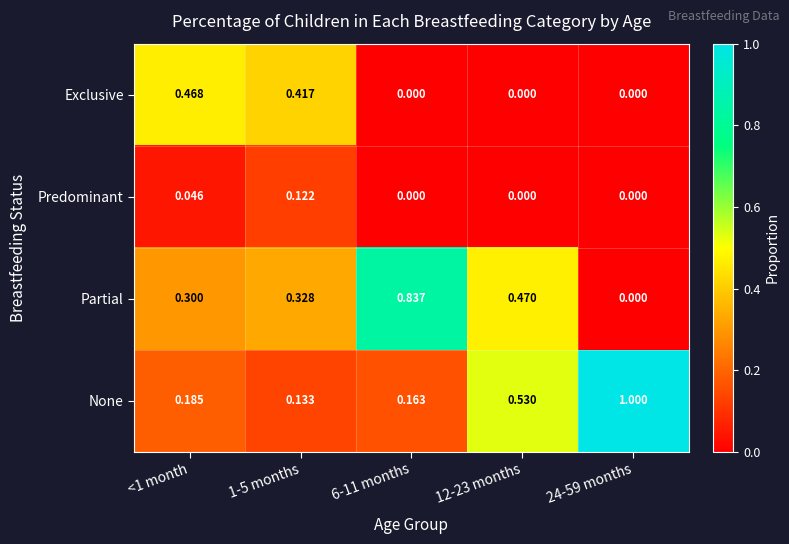

List the series in order of their peak value, highest first.

None, Partial, Exclusive, Predominant